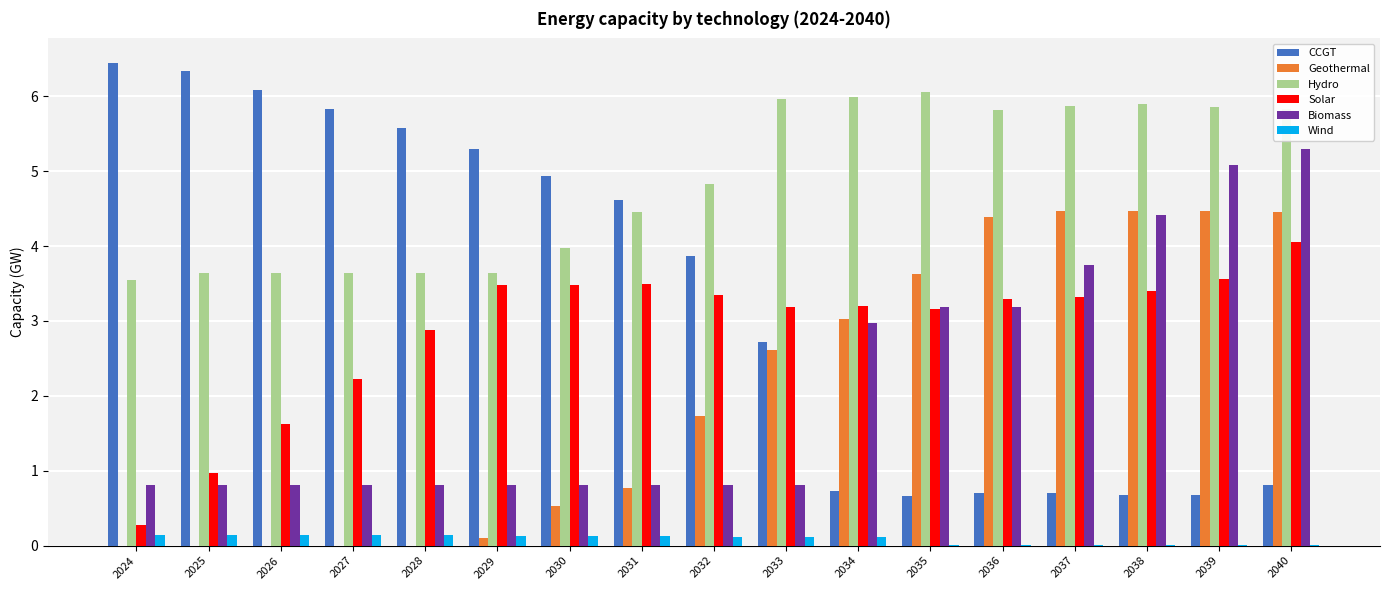

Where is Solar nearest to the value 2?

2027